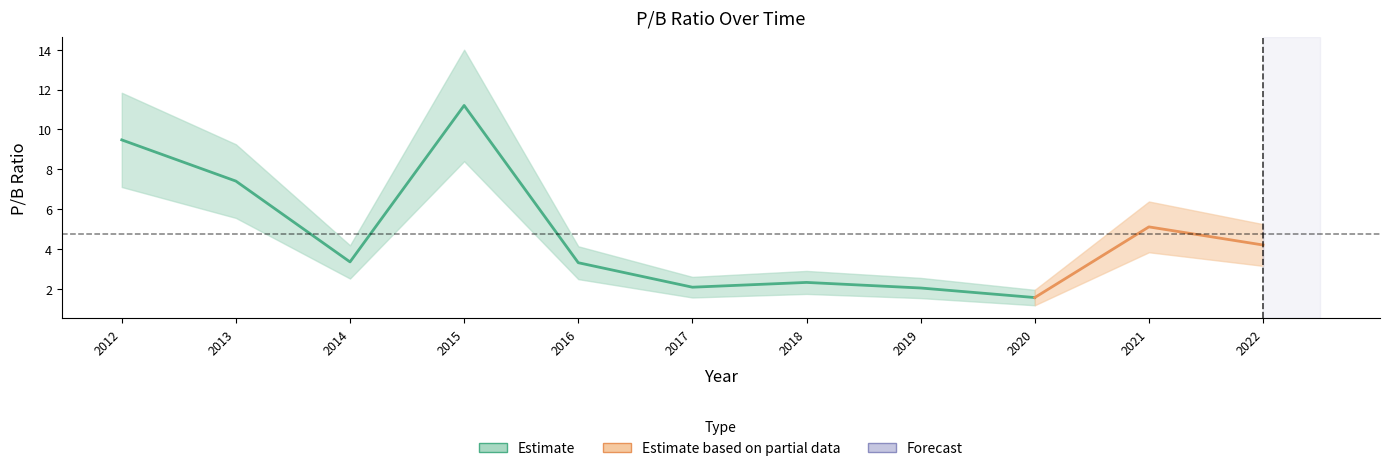

What is the greatest value displayed?

11.2